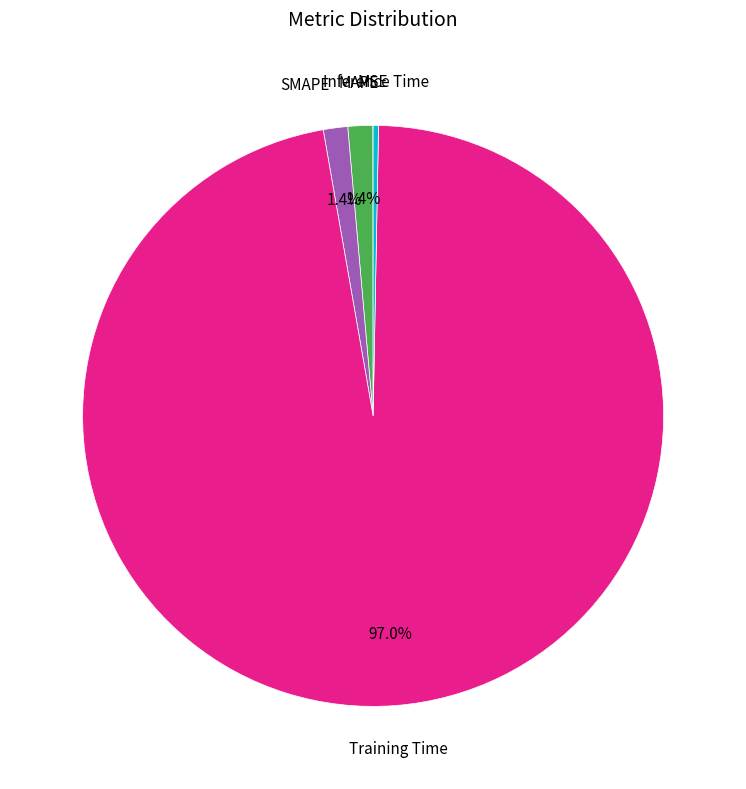

Is there any slice that represents more than half of the pie?

Yes